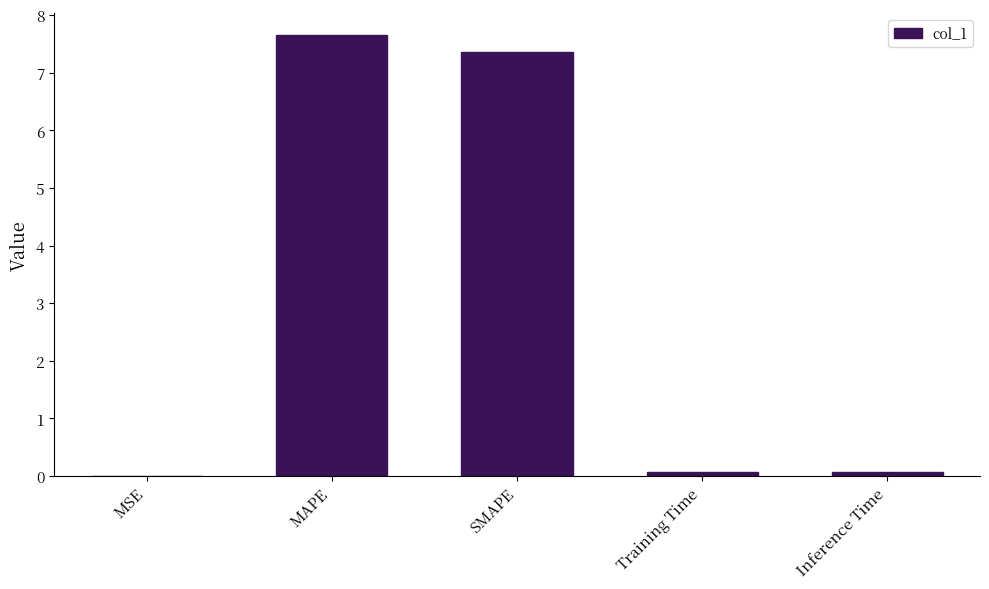

At which category does the chart reach its peak across all series?

MAPE